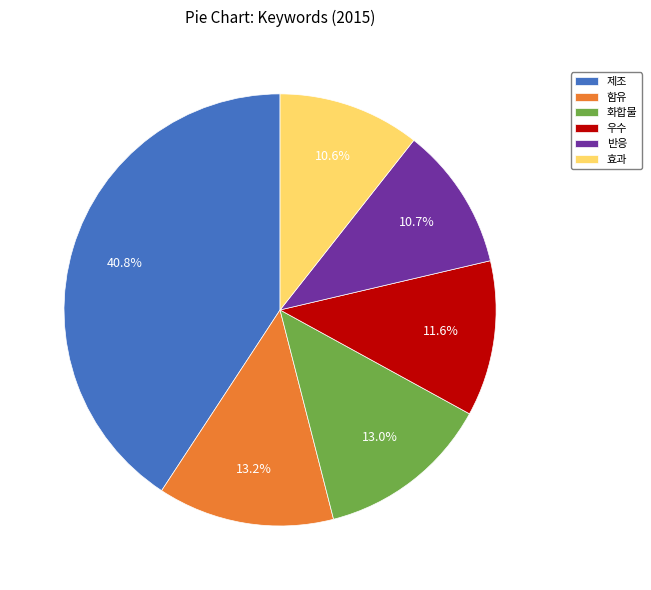

Does 효과 account for over 50% of the chart?

No